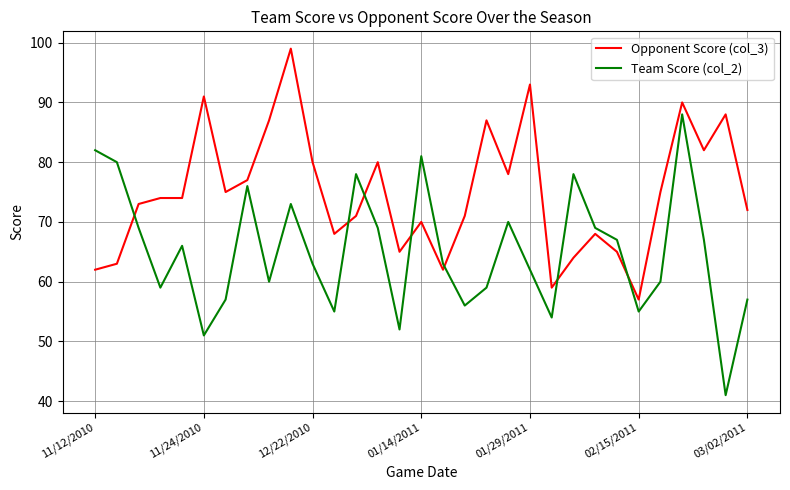

What is the minimum value for Opponent Score (col_3)?

57